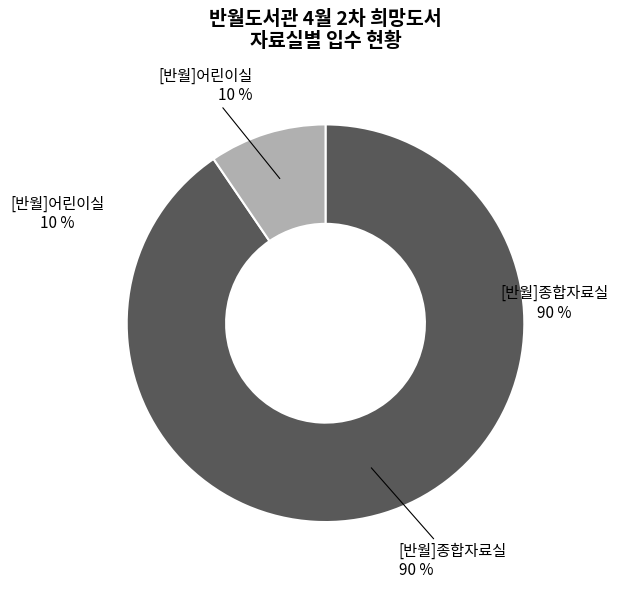

What is the total percentage of [반월]어린이실 and [반월]종합자료실?

100.0%